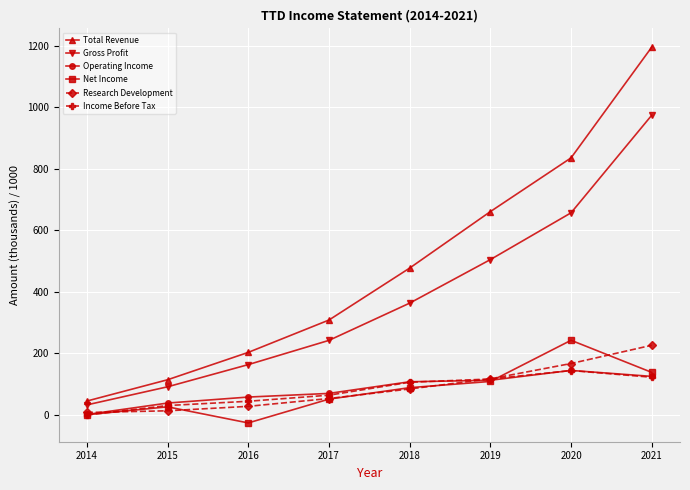

What is the spread (max minus min) of values at 2018?

393.4